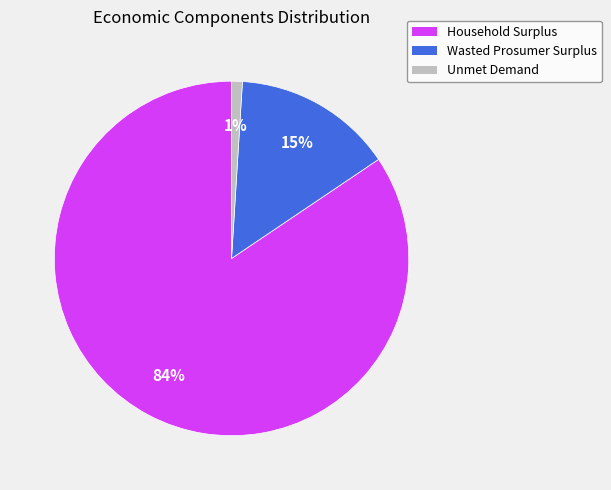

How many segments does this pie chart have?

3